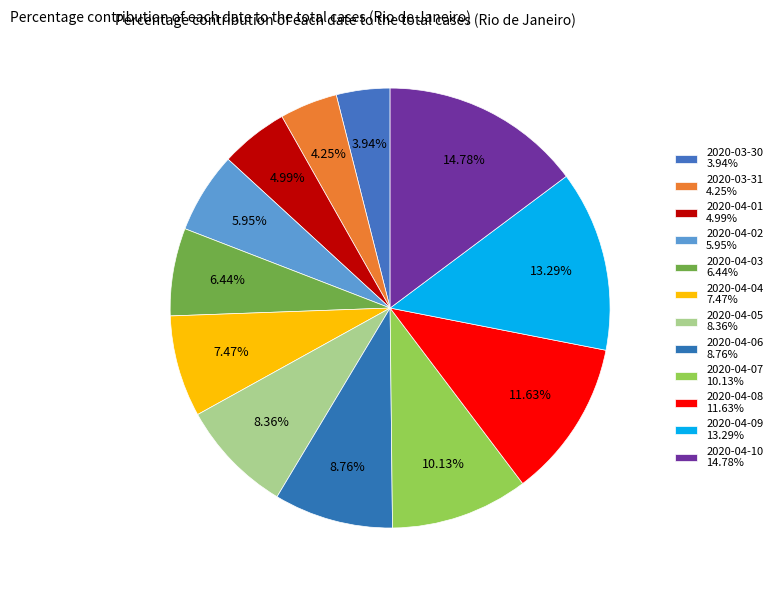

Which category has the biggest portion of the pie?

2020-04-10